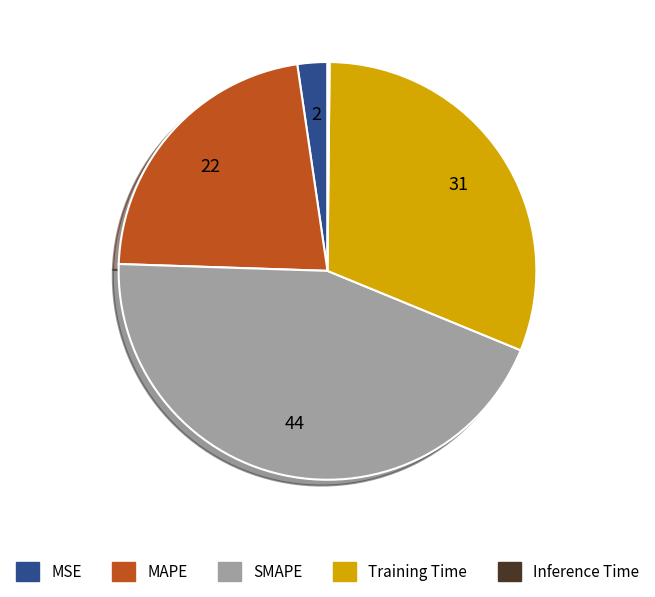

Combined, do MSE and Training Time account for over 50%?

No